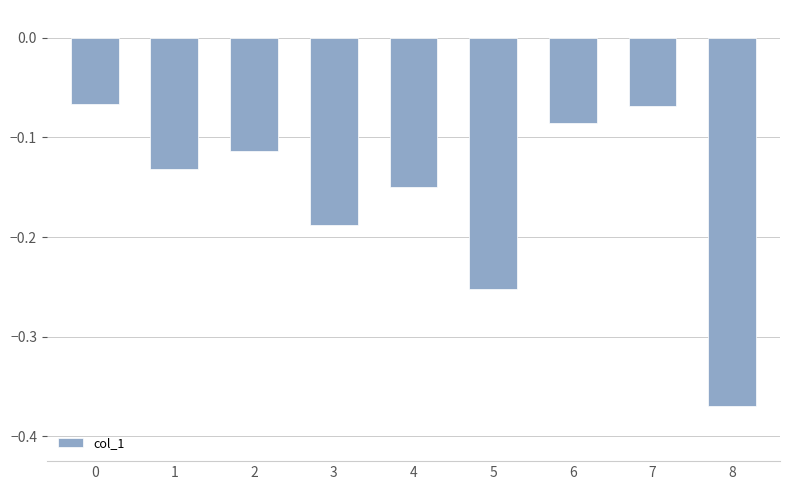

What is the difference between the maximum and second lowest values?

0.2